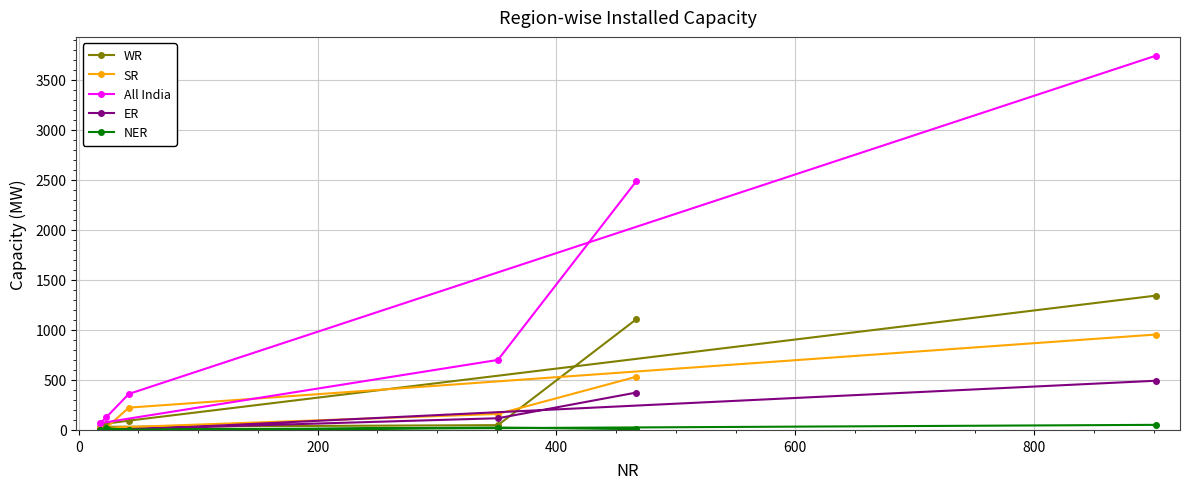

Which series has the largest total across all categories?

All India